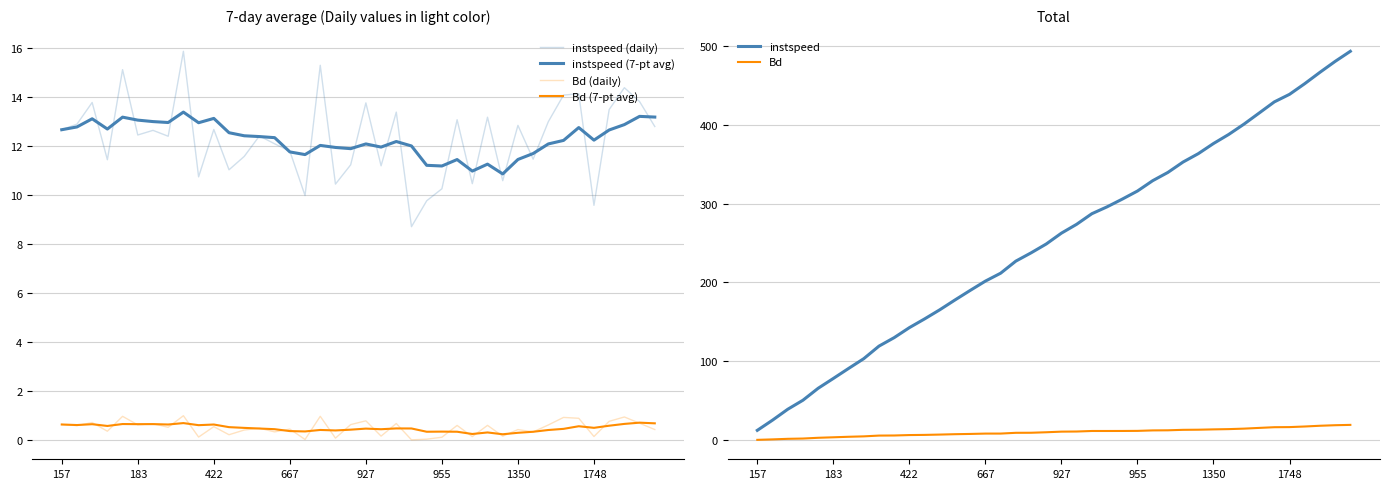

Which series changed the most between 18 and 31?

instspeed